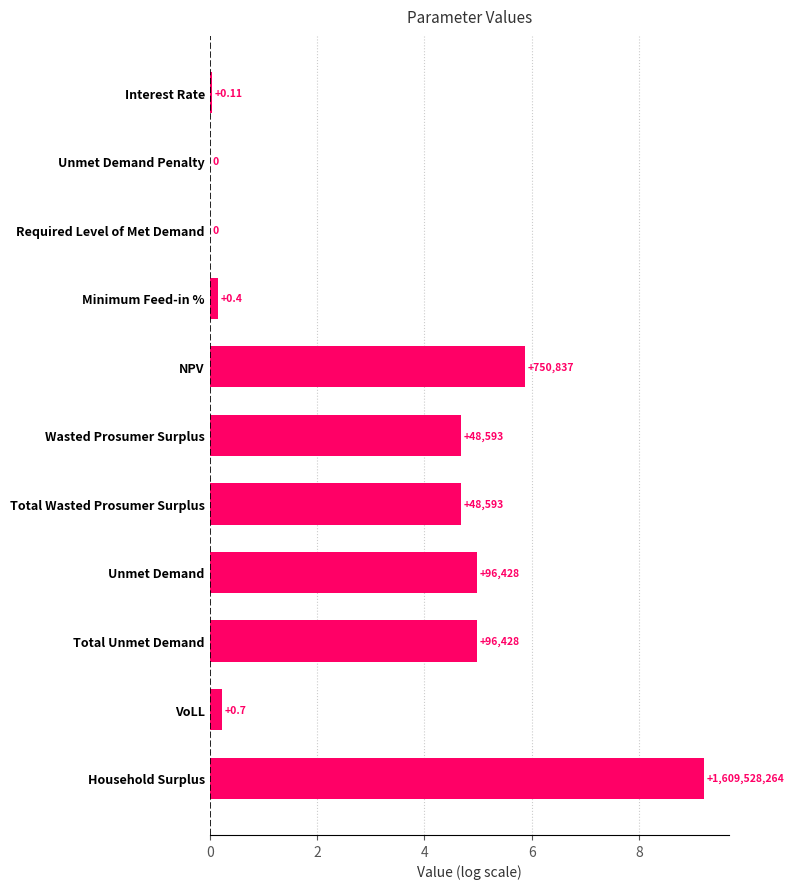

How many positive values are there?

9